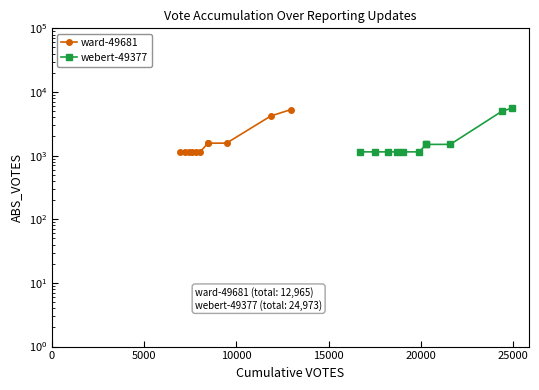

Rank the series by their maximum value, from lowest to highest.

ward-49681, webert-49377